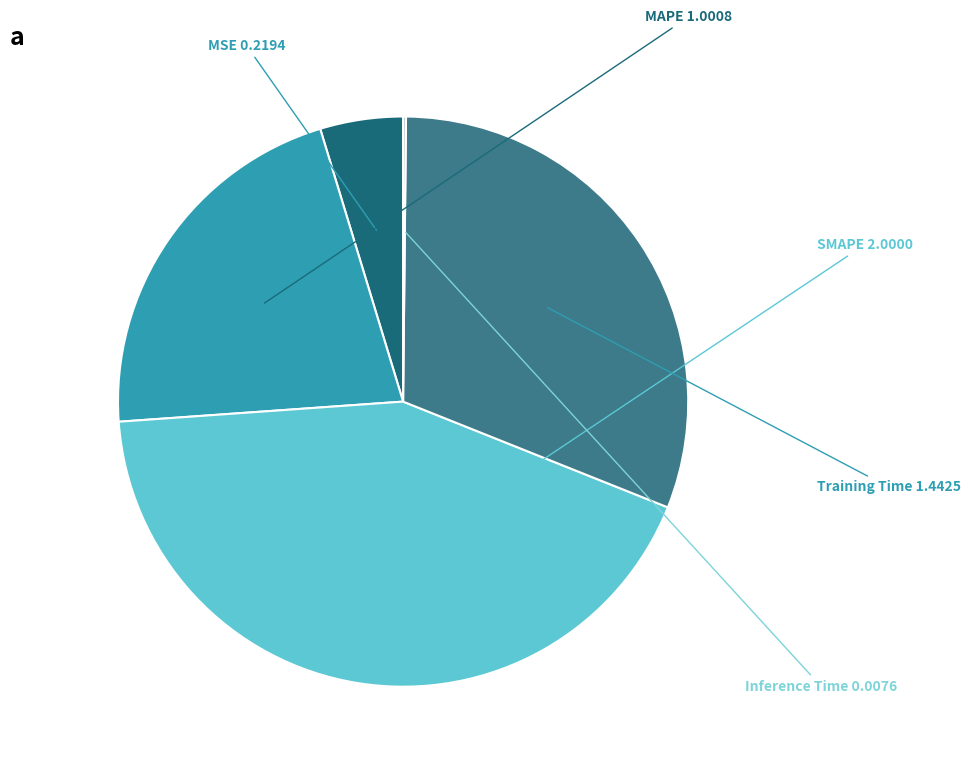

Does any single category account for the majority?

No